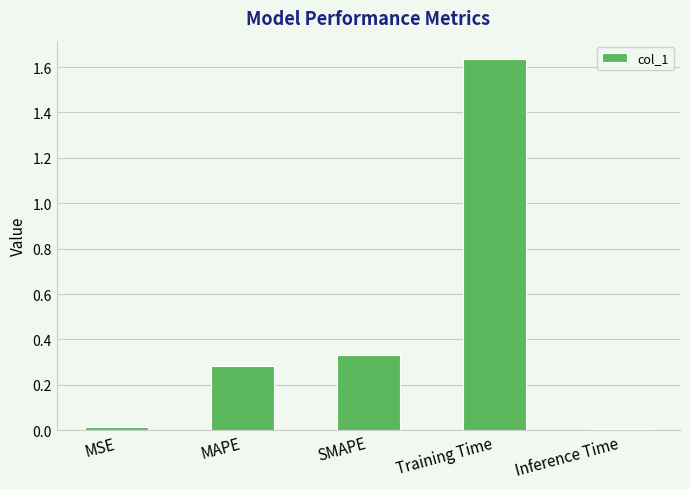

What is the average value?

0.5